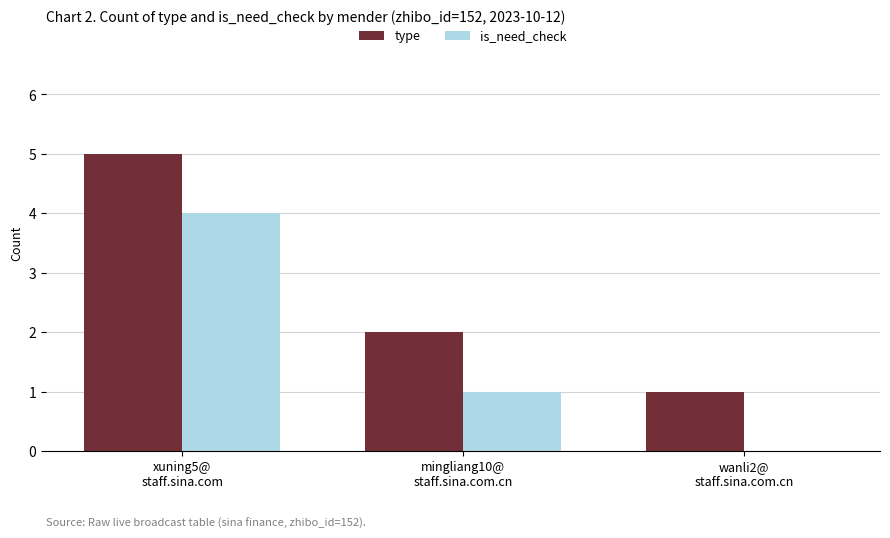

Reading left to right, what are all the values shown in this chart?

type: 5	2	1
is_need_check: 4	1	0